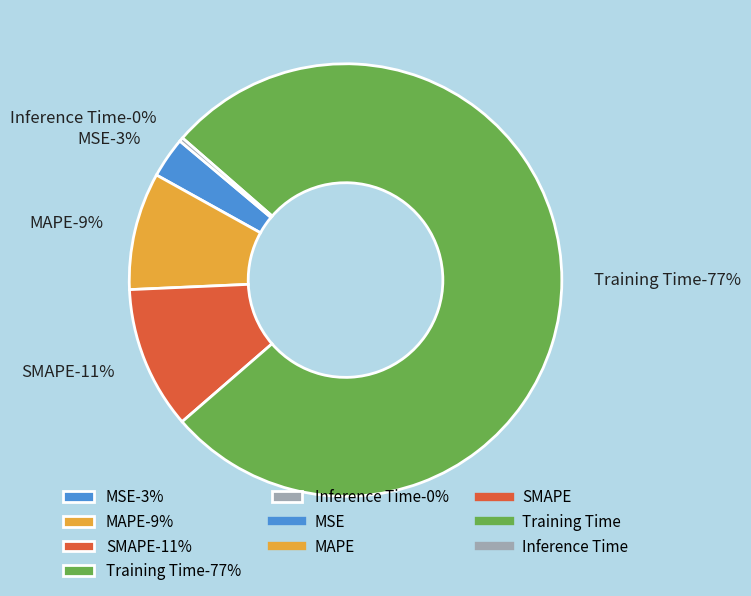

Rank the categories by value from highest to lowest.

Training Time, SMAPE, MAPE, MSE, Inference Time